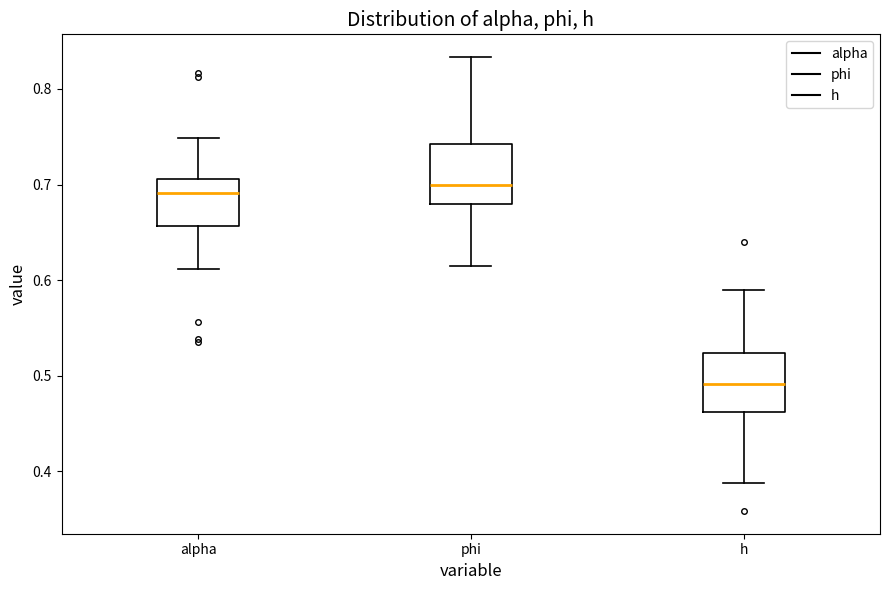

Where does the median line of the box for h sit on the y-axis? The values are not printed on the chart, so give them approximately, as read against the axis.

0.49